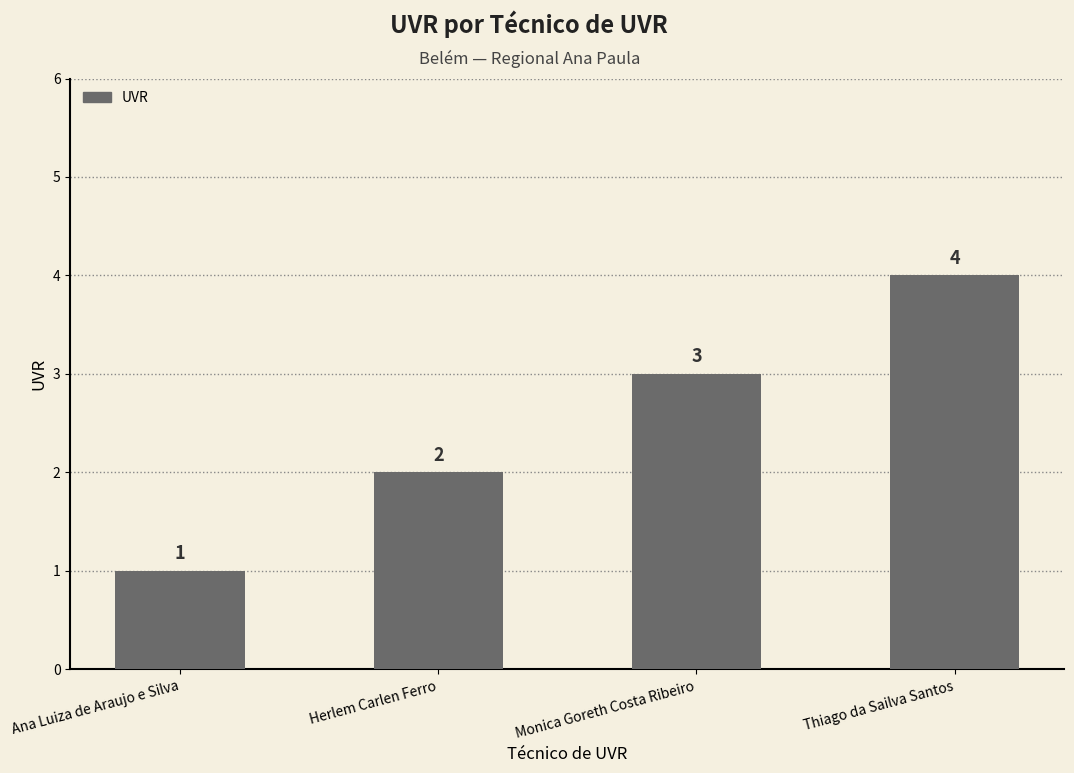

List the labels in order of value, largest first.

Thiago da Sailva Santos, Monica Goreth Costa Ribeiro, Herlem Carlen Ferro, Ana Luiza de Araujo e Silva